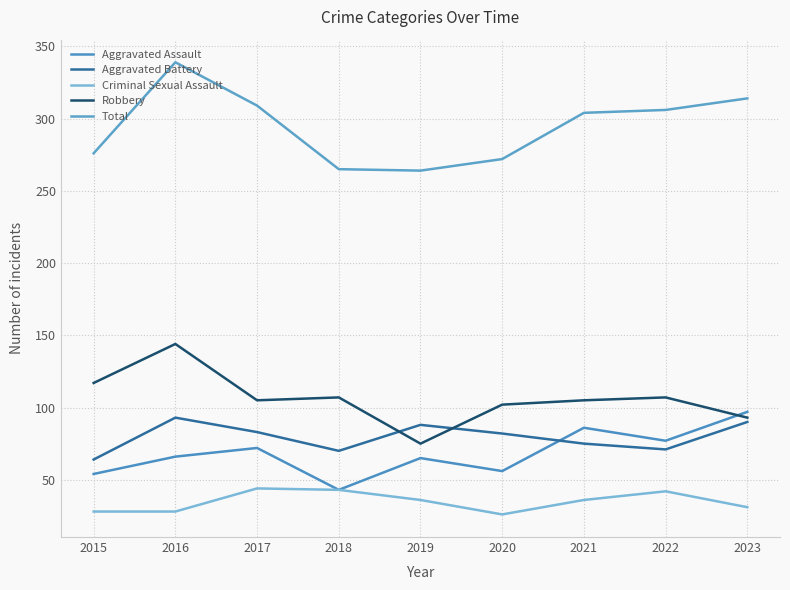

Is the value of Robbery at 2017 greater than the value of Total at 2019?

No